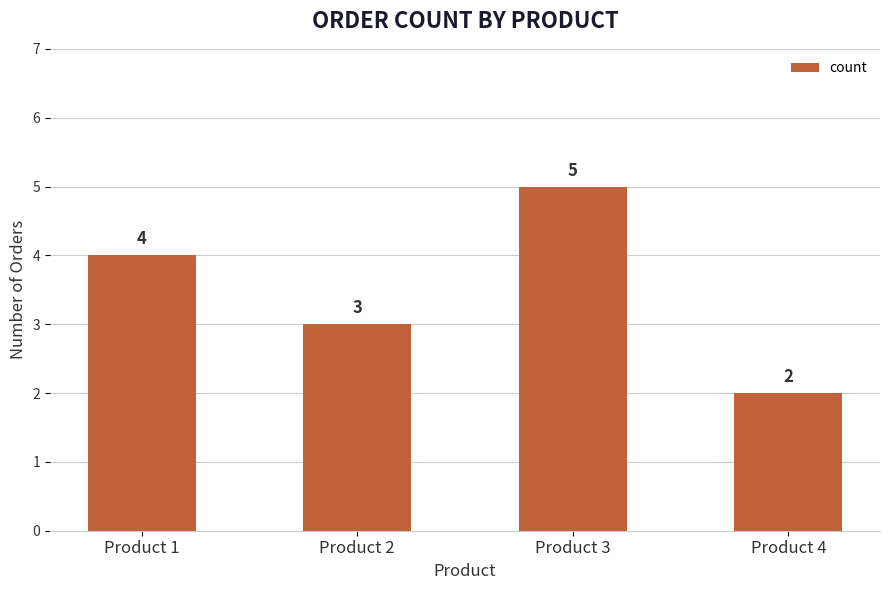

Is it true that the value at Product 1 is 4?

True